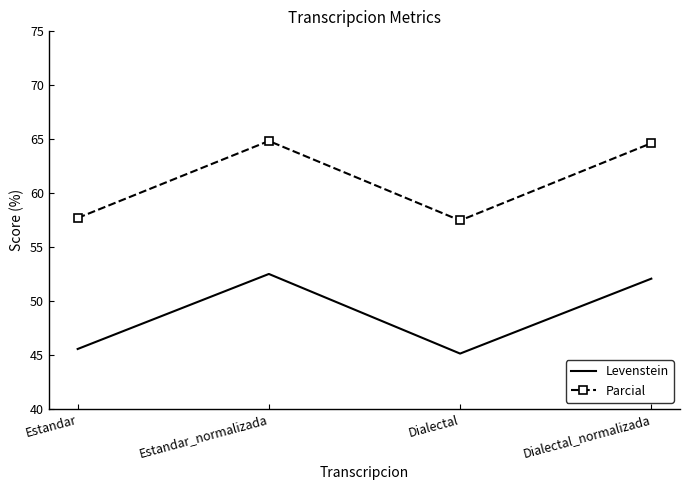

True or false: Parcial has more than 2 interior local peaks.

False